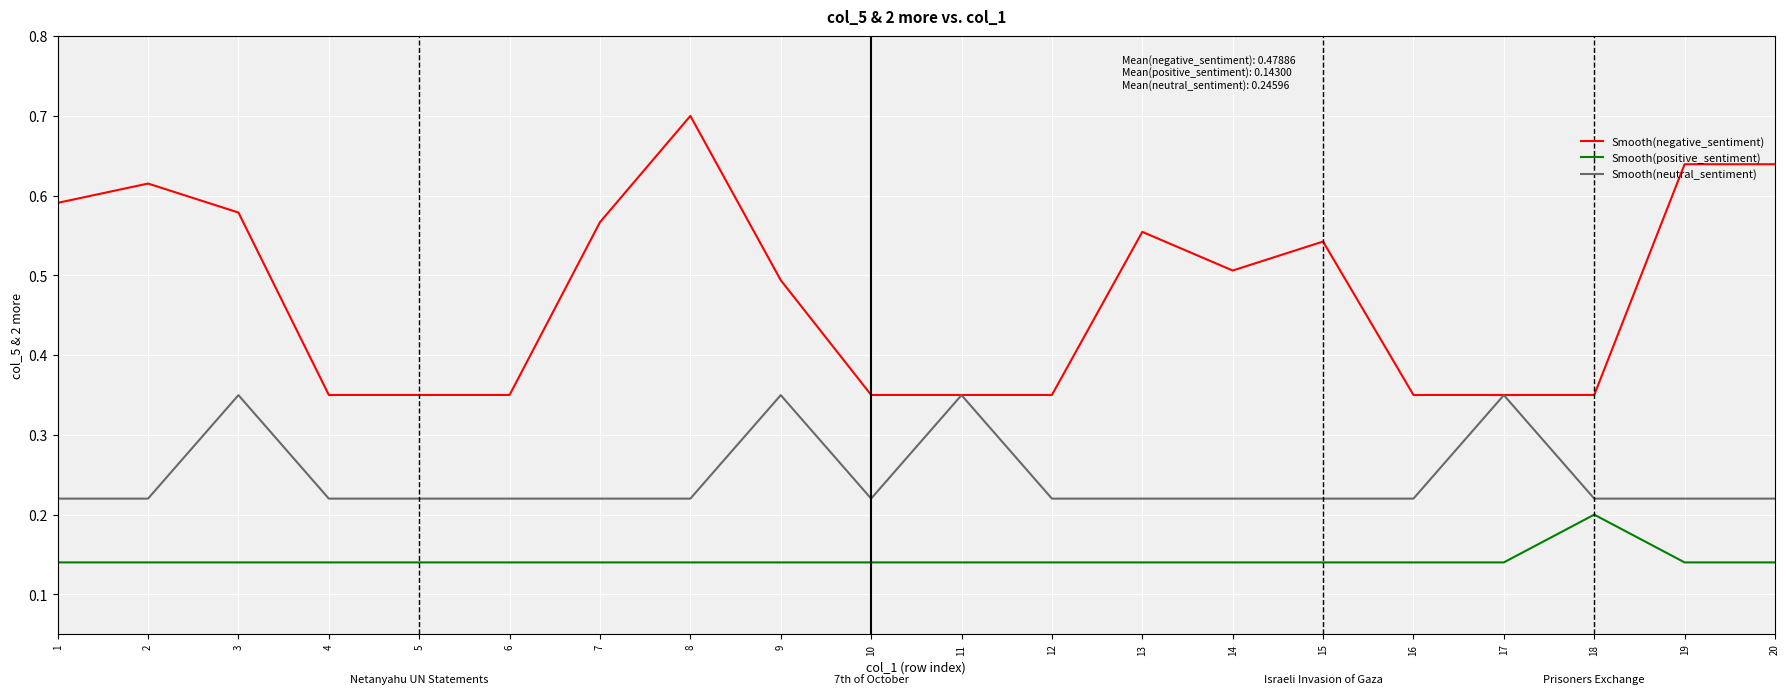

True or false: Smooth(positive_sentiment) has a value of 0.2 at 2.

False